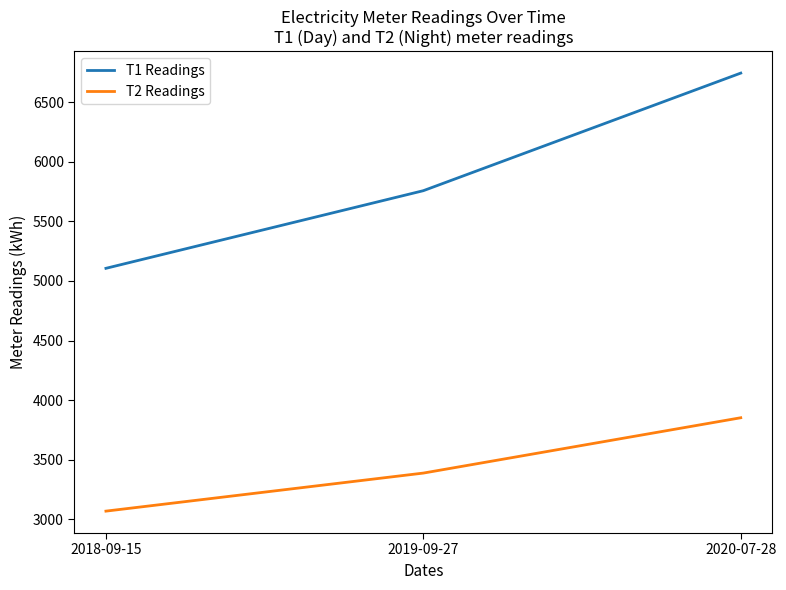

Which category has the highest value in the T2 Readings series?

2020-07-28